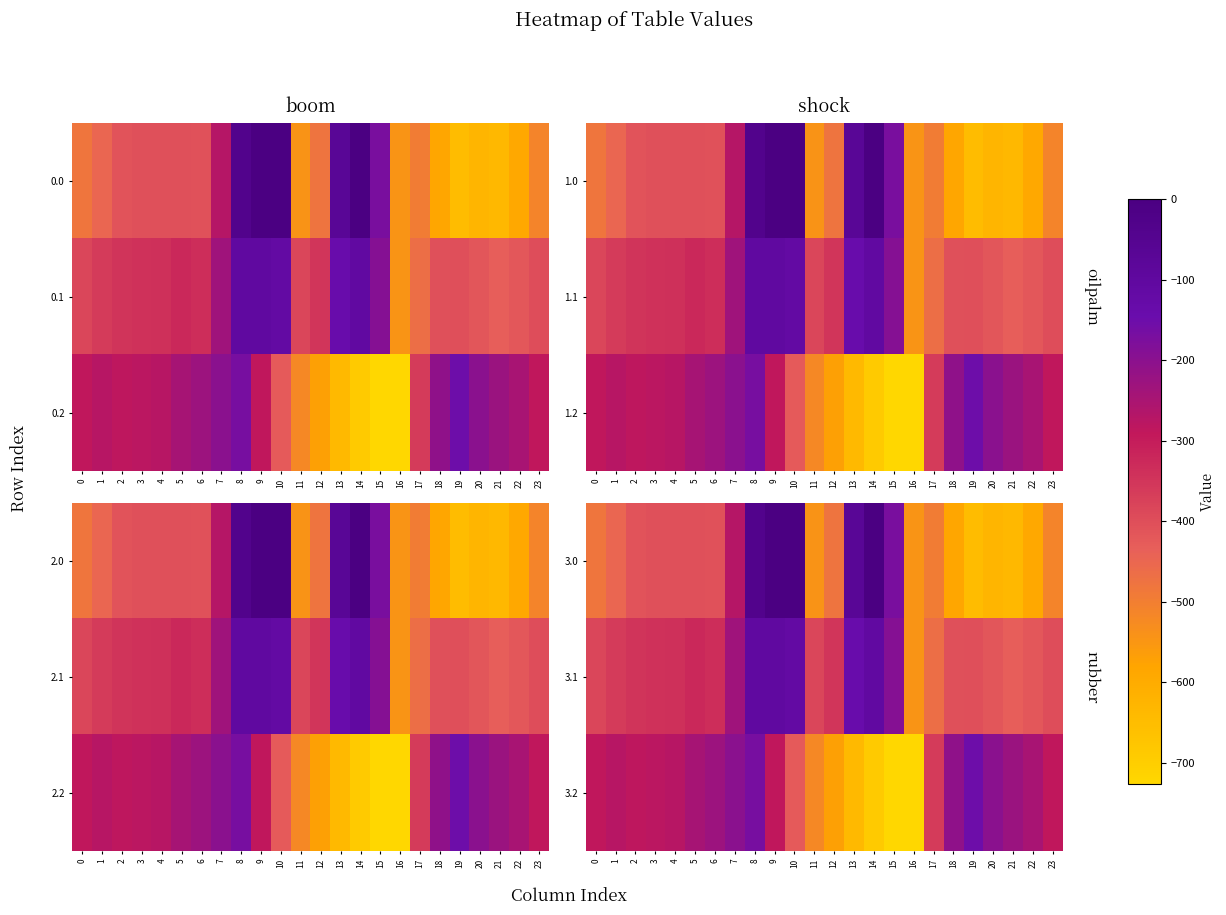

What is the difference between the maximum and minimum values in the 3.2 series?

575.6